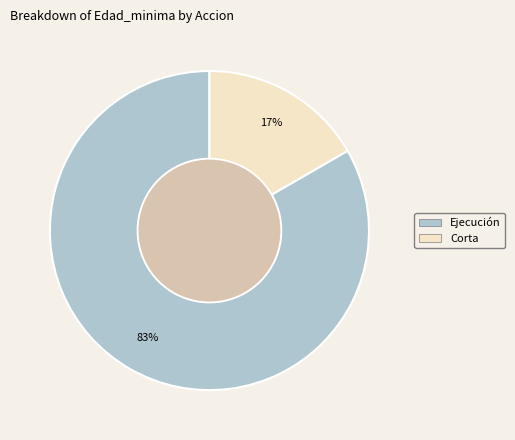

How many slices are in this pie chart?

2